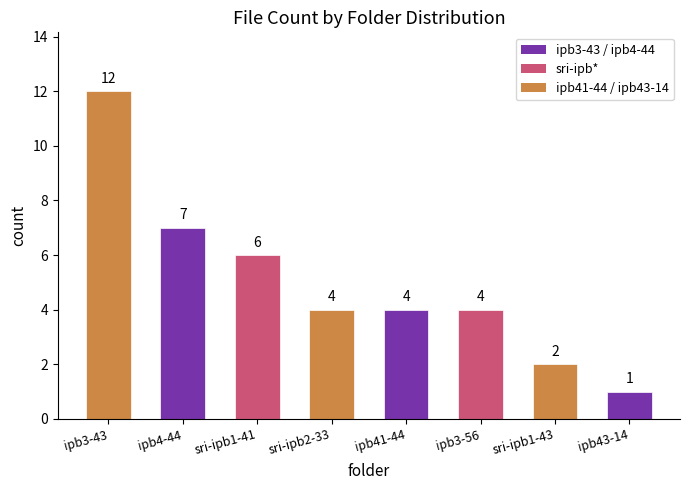

What is the approximate value at ipb4-44?

7